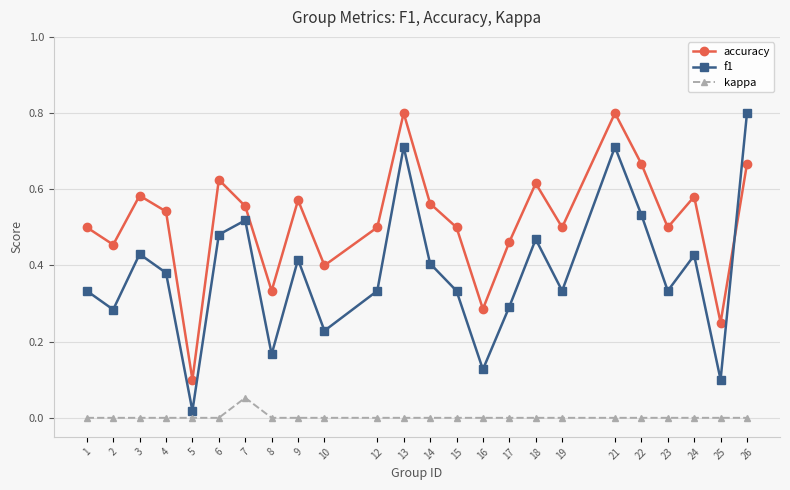

Which series has the largest total across all categories?

accuracy